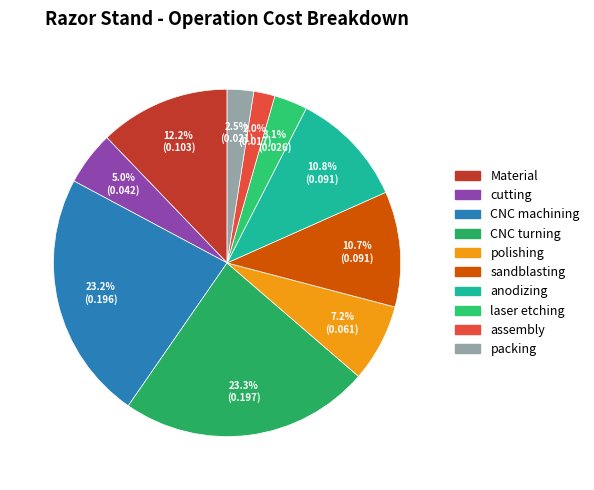

Does any single category account for the majority?

No